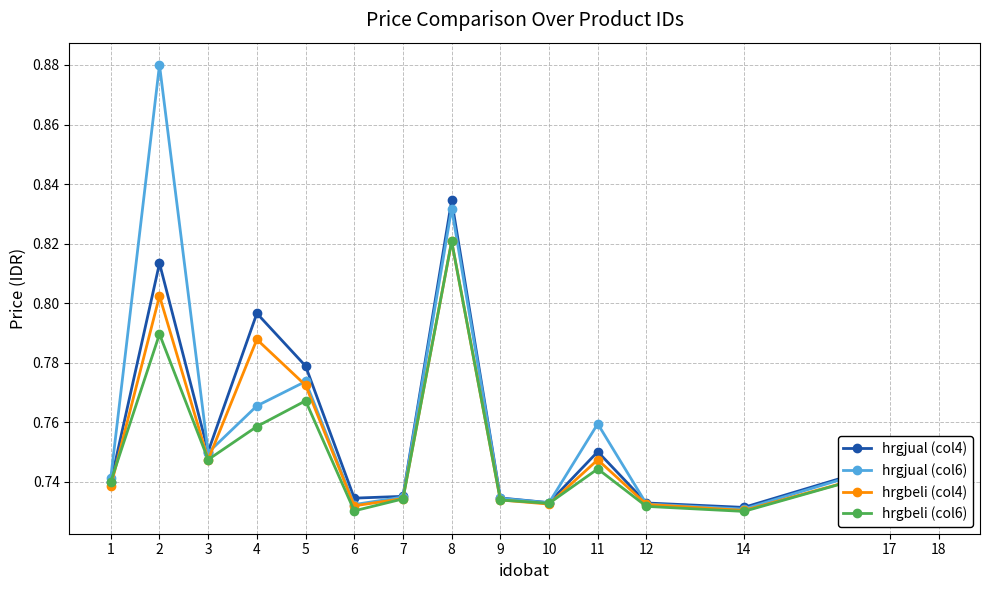

Is it true that hrgjual (col6) equals 0.3 at 1?

False